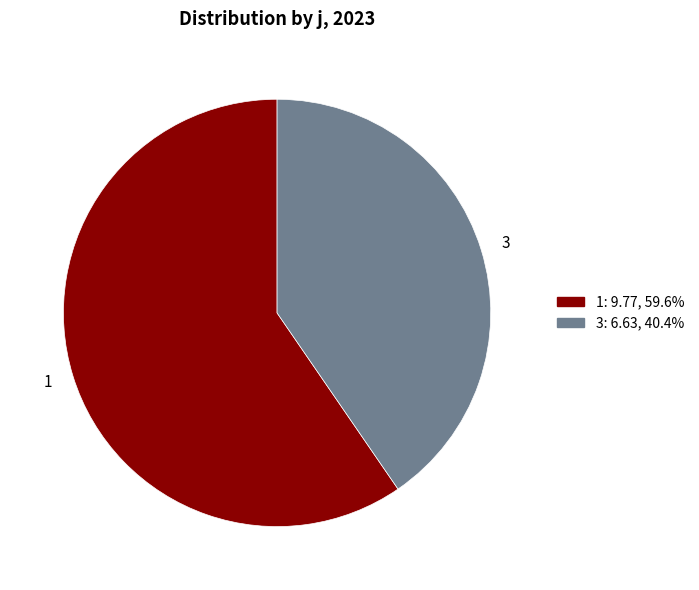

Rank the categories by value from lowest to highest.

3, 1